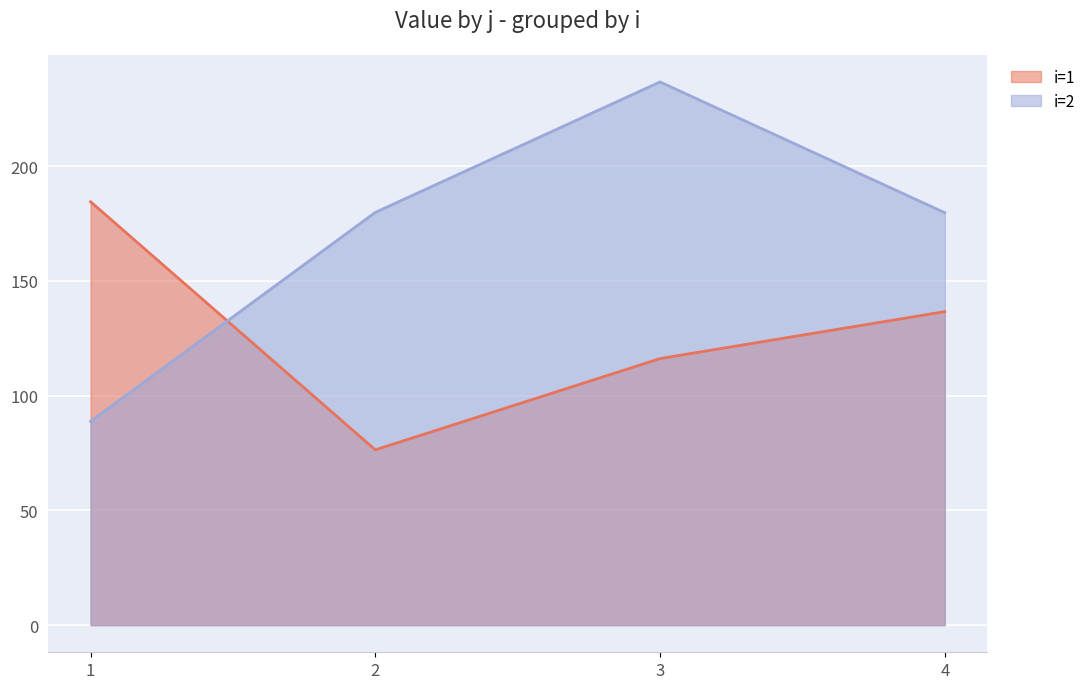

Rank the series by their maximum value, from highest to lowest.

i=2, i=1